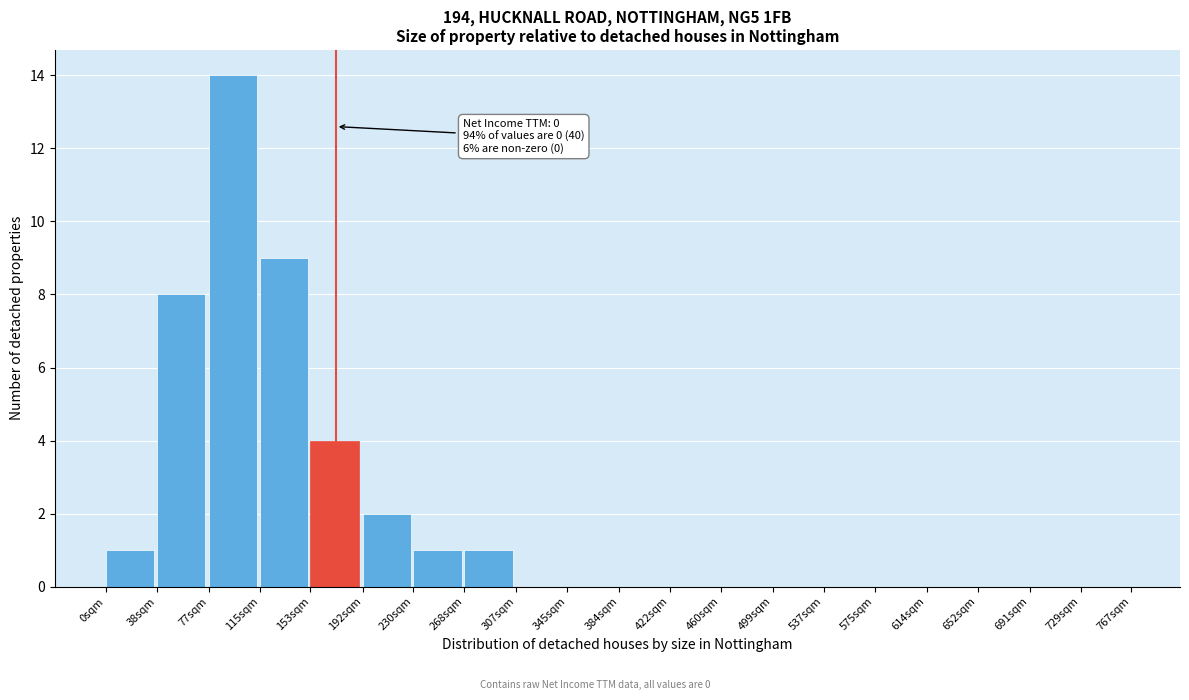

Reading left to right, transcribe all the data shown in this chart.

0sqm=1	38sqm=8	77sqm=14	115sqm=9	153sqm=4	192sqm=2	230sqm=1	268sqm=1	307sqm=0	345sqm=0	384sqm=0	422sqm=0	460sqm=0	499sqm=0	537sqm=0	575sqm=0	614sqm=0	652sqm=0	691sqm=0	729sqm=0